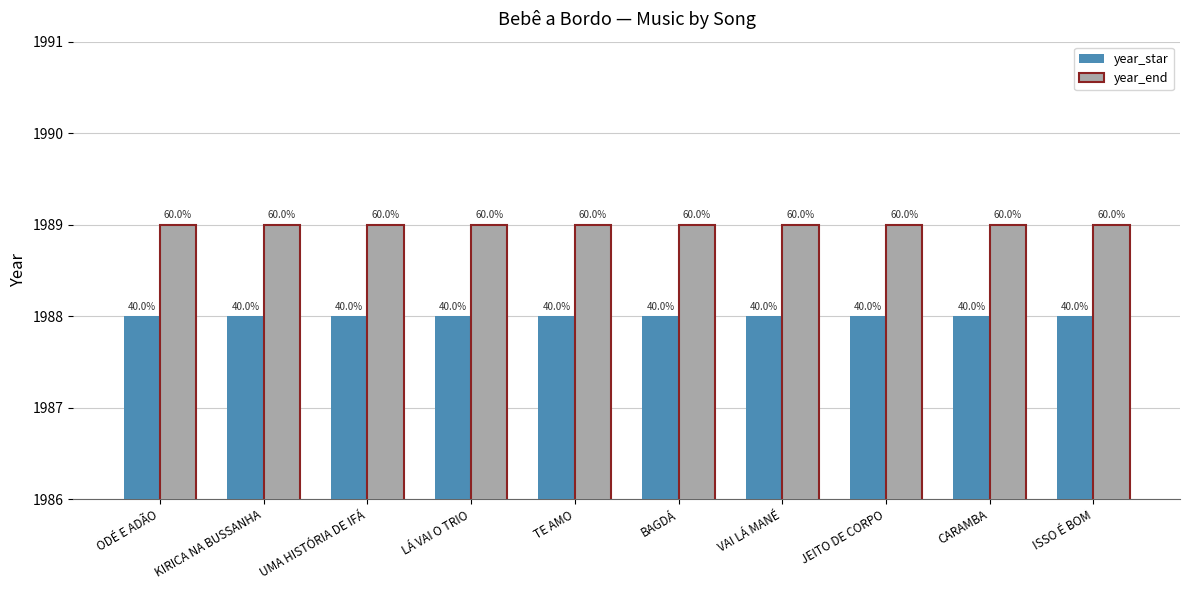

What is the label of the 4th bar from the left?

LÁ VAI O TRIO